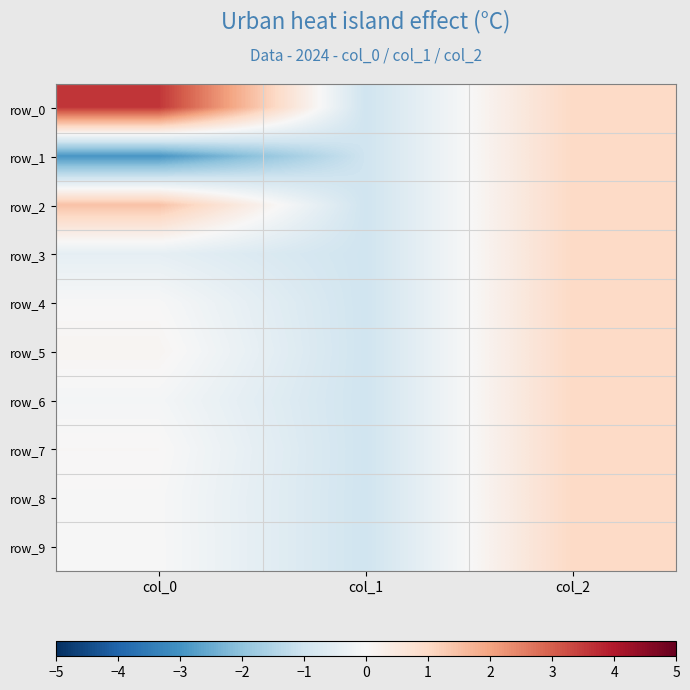

Reading right to left, transcribe all the data shown in this chart.

row_0: col_2=1.0	col_1=-1.0	col_0=3.6
row_1: col_2=1.0	col_1=-1.0	col_0=-2.9
row_2: col_2=1.0	col_1=-1.0	col_0=1.5
row_3: col_2=1.0	col_1=-1.0	col_0=-0.4
row_4: col_2=1.0	col_1=-1.0	col_0=-0.0
row_5: col_2=1.0	col_1=-1.0	col_0=0.1
row_6: col_2=1.0	col_1=-1.0	col_0=-0.1
row_7: col_2=1.0	col_1=-1.0	col_0=0.0
row_8: col_2=1.0	col_1=-1.0	col_0=-0.0
row_9: col_2=1.0	col_1=-1.0	col_0=-0.0